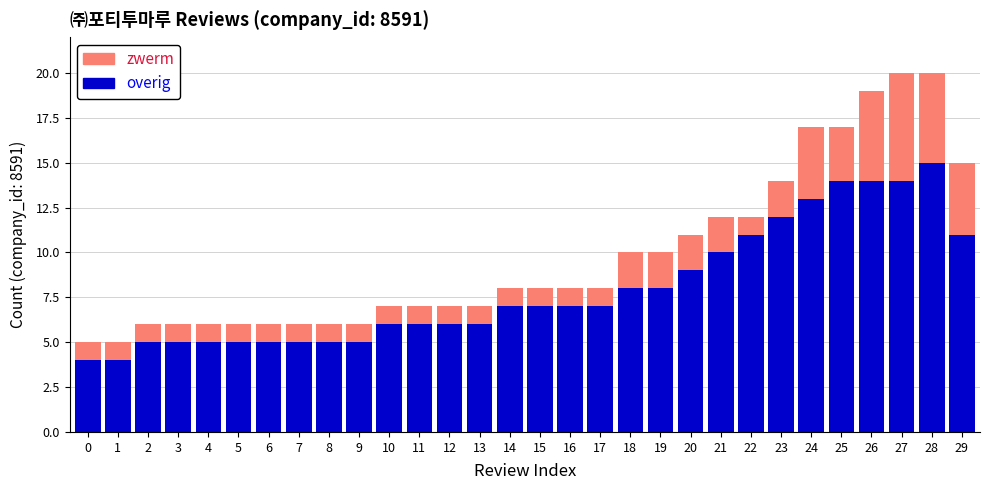

What is the lowest value of the overig series?

4